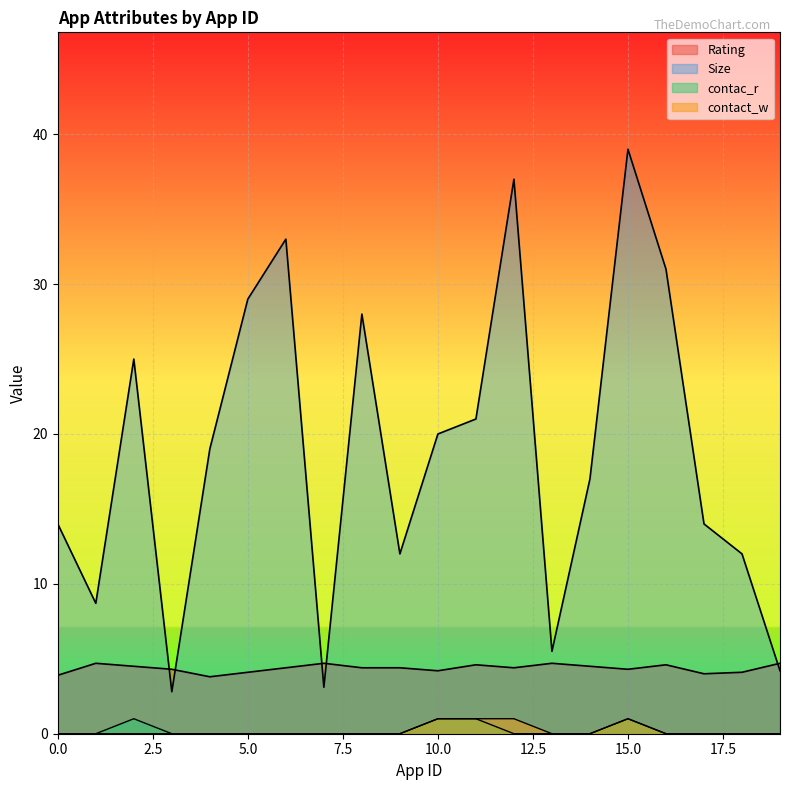

True or false: Rating and contact_w intersect in this chart.

False